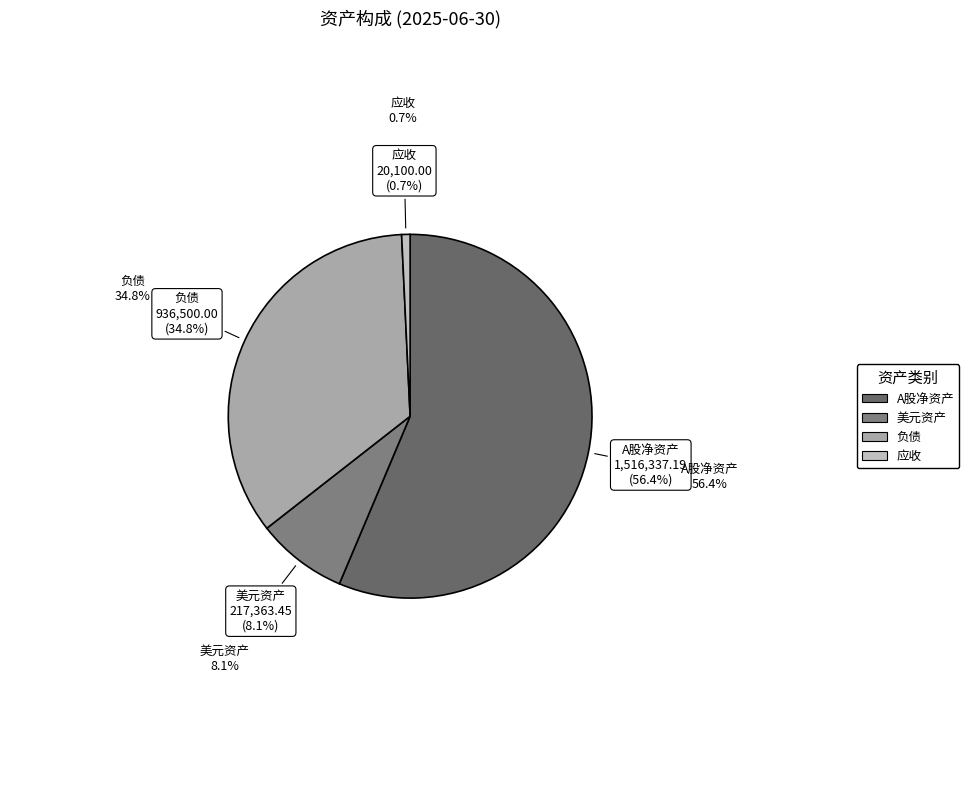

To the nearest percent, what is the combined percentage of A股净资产 and 美元资产?

64%